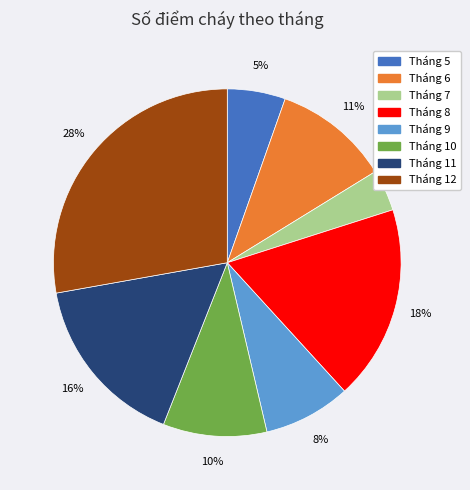

Which slice is the smallest?

Tháng 7